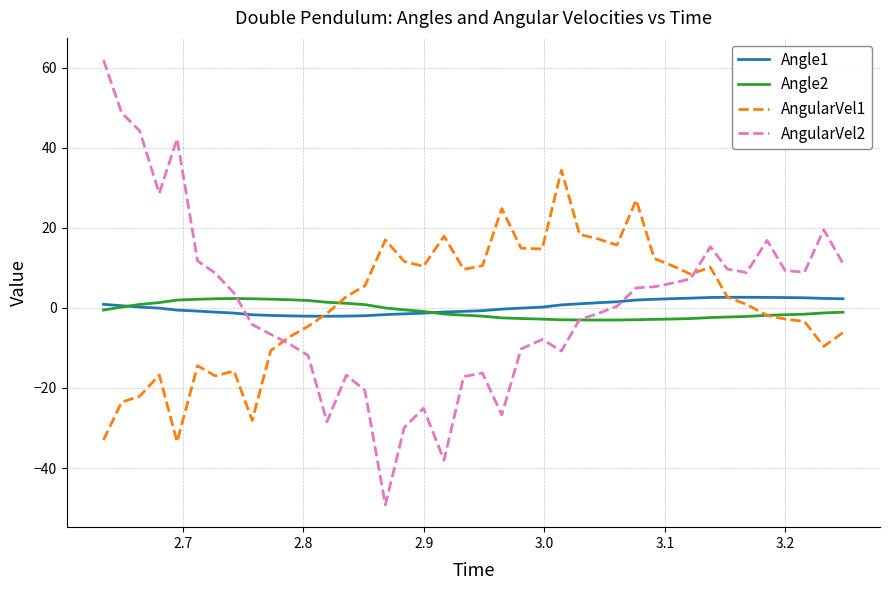

Which series has the largest range (max minus min)?

AngularVel2